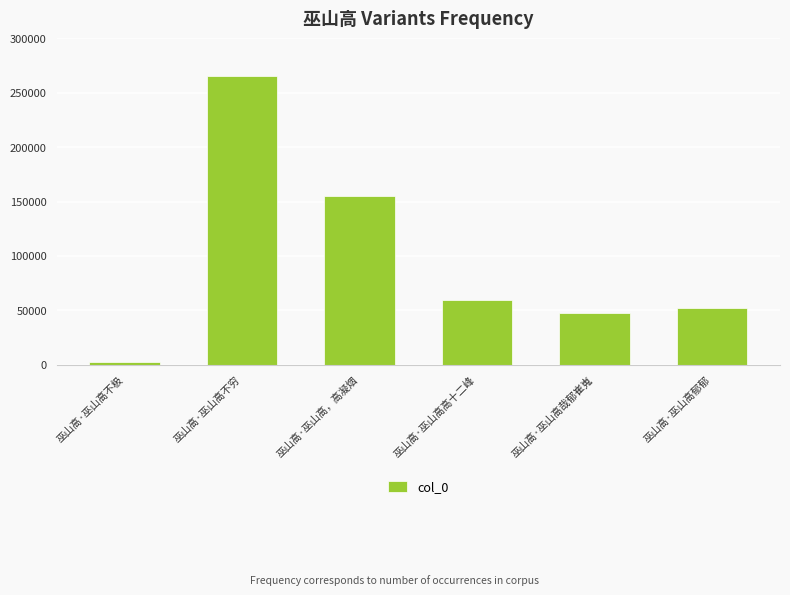

What is the difference between the values at 巫山高·巫山高不穷 and 巫山高·巫山高哉郁崔嵬?

217848